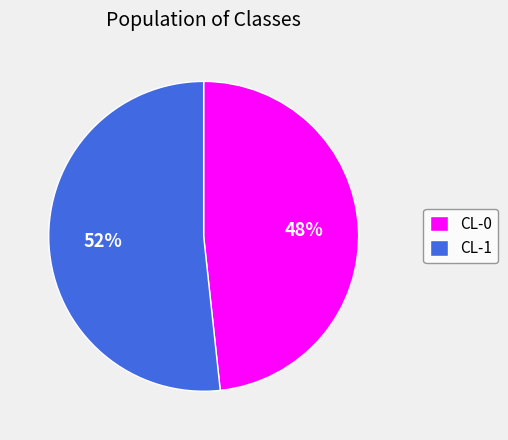

Combined, do CL-1 and CL-0 account for over 50%?

Yes